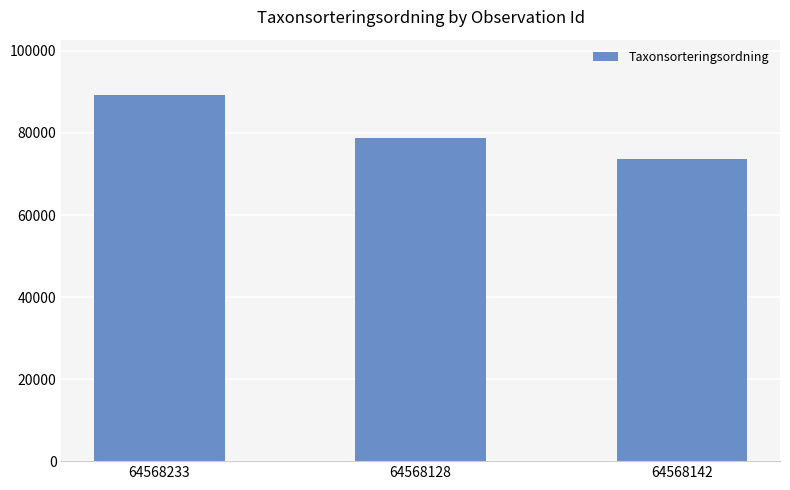

What is the label of the 2nd bar from the right?

64568128